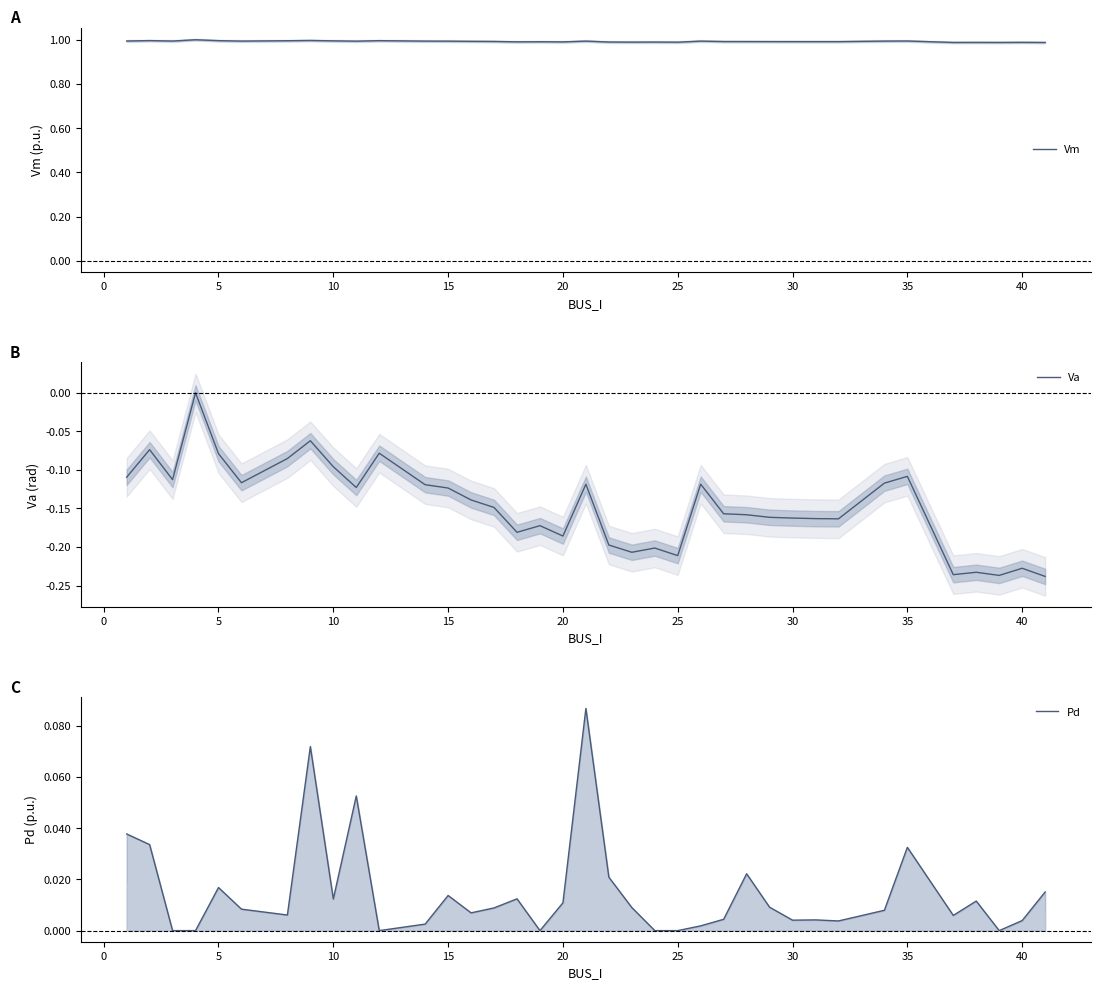

Is it true that Vm equals 1.0 at 15?

True